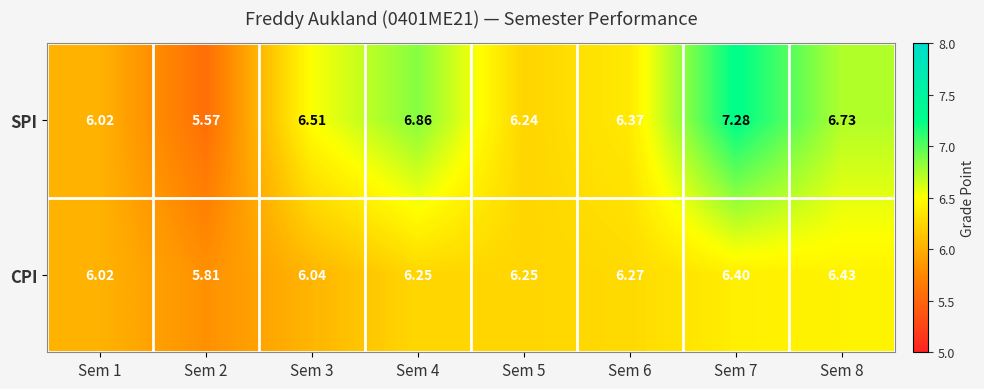

Which series has the largest total across all categories?

SPI